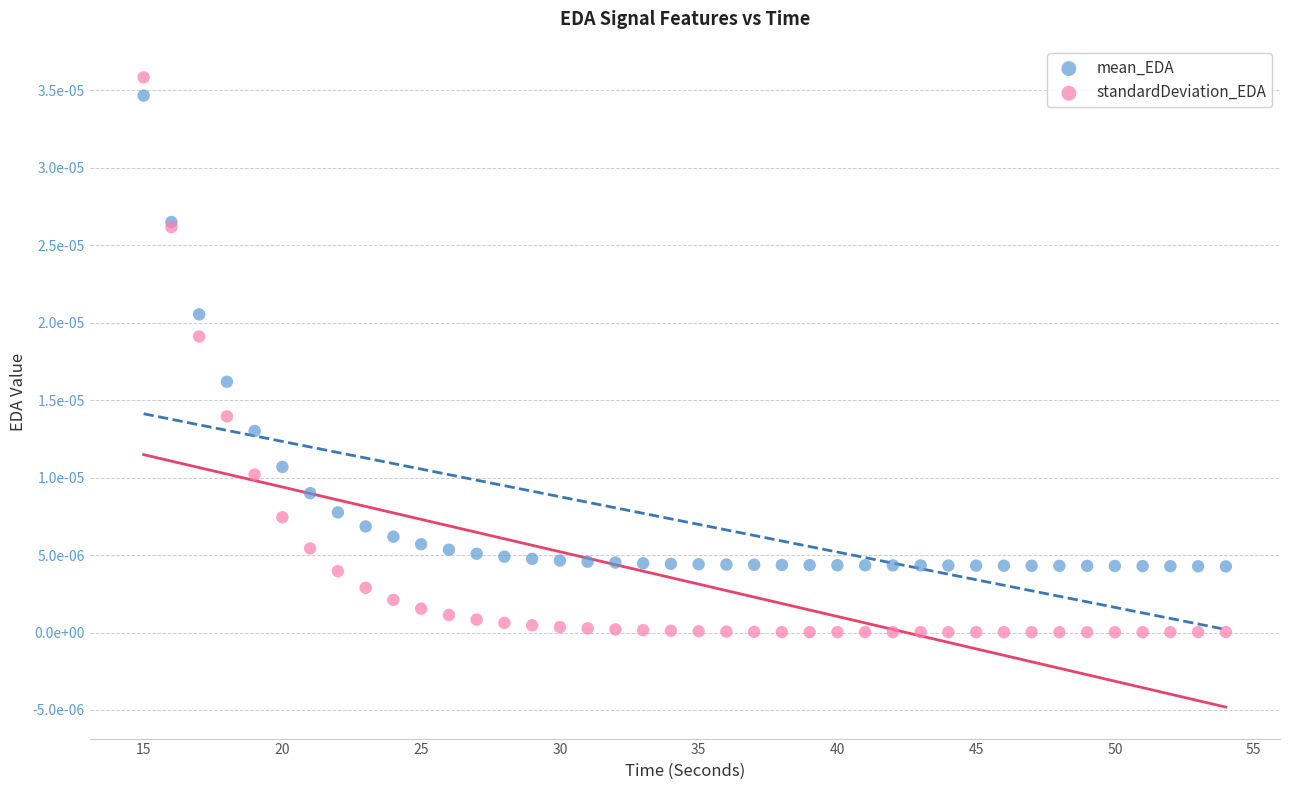

Which series has the widest spread of Y values?

standardDeviation_EDA